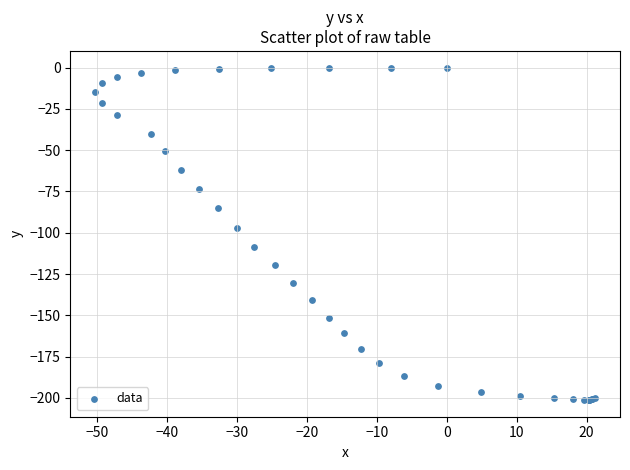

What Y value in the scatter plot is closest to -100?

-96.9